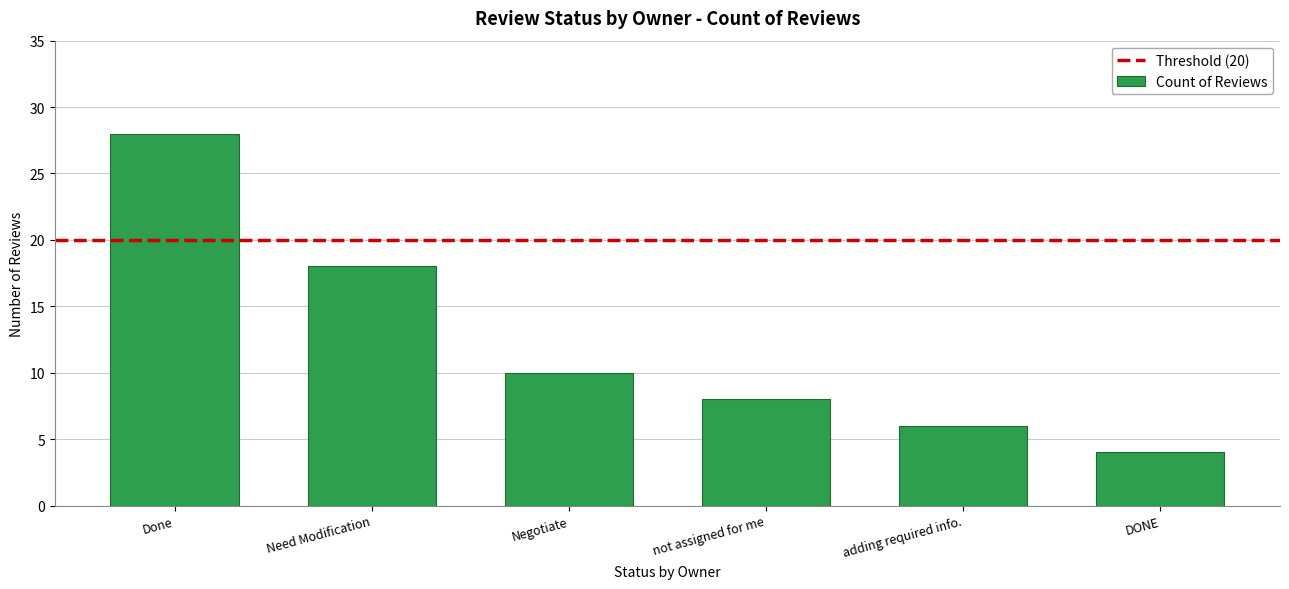

What position from the left is not assigned for me?

4